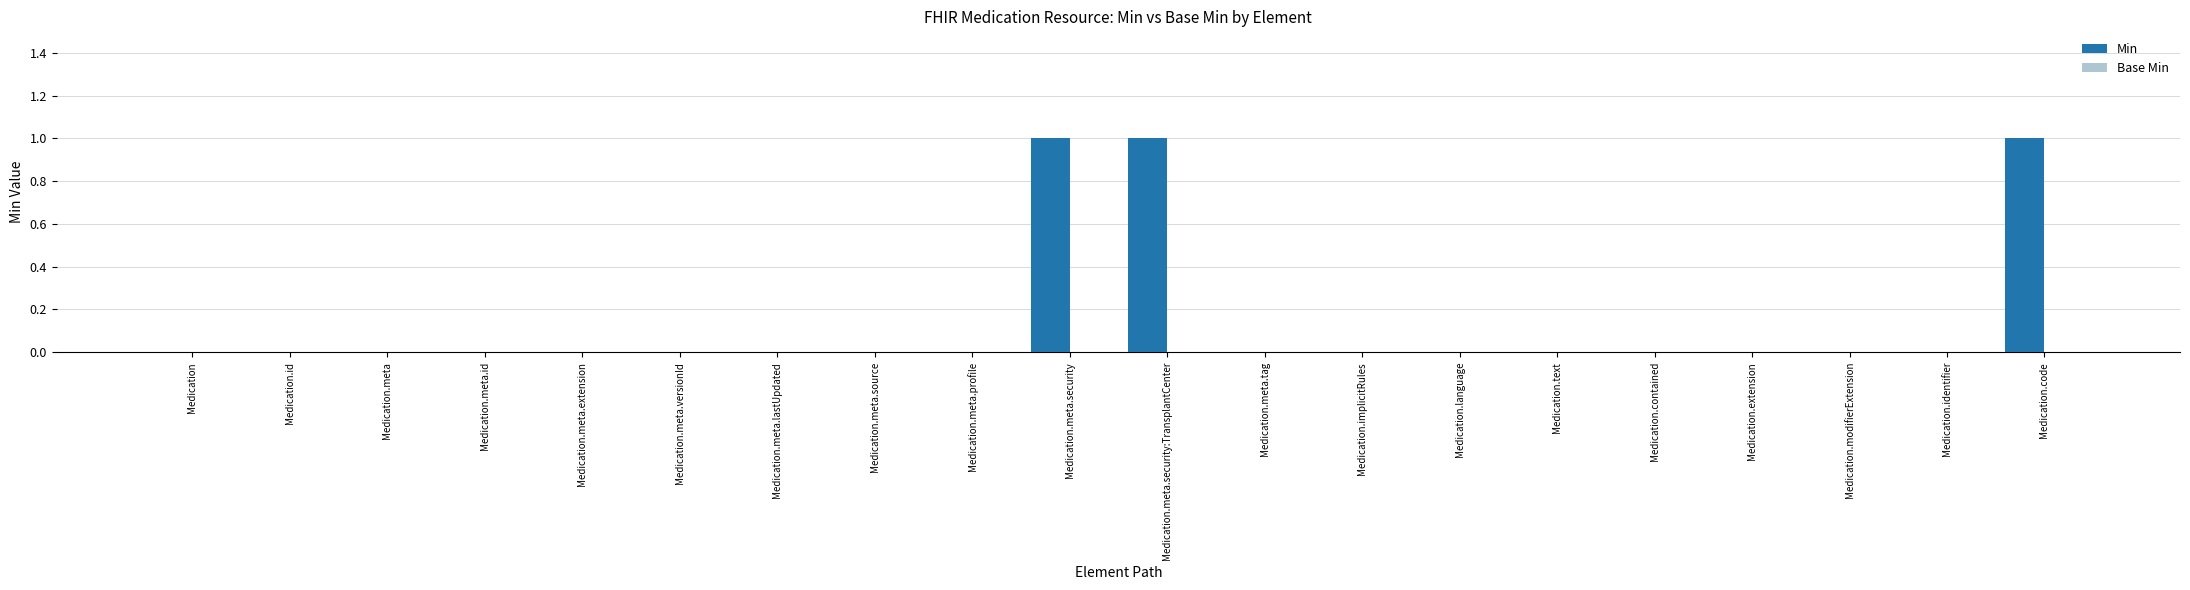

Reading left to right, transcribe all the data shown in this chart.

Medication=0	Medication.id=0	Medication.meta=0	Medication.meta.id=0	Medication.meta.extension=0	Medication.meta.versionId=0	Medication.meta.lastUpdated=0	Medication.meta.source=0	Medication.meta.profile=0	Medication.meta.security=1	Medication.meta.security:TransplantCenter=1	Medication.meta.tag=0	Medication.implicitRules=0	Medication.language=0	Medication.text=0	Medication.contained=0	Medication.extension=0	Medication.modifierExtension=0	Medication.identifier=0	Medication.code=1